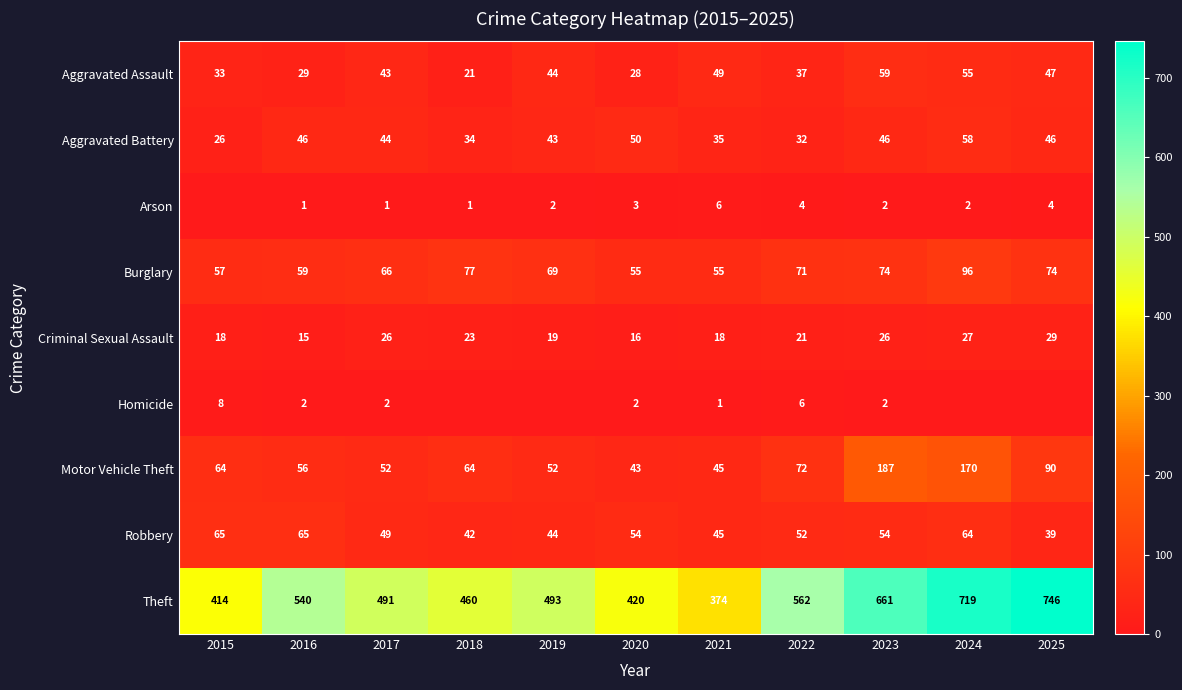

True or false: Criminal Sexual Assault has a value of 45 at 2023.

False